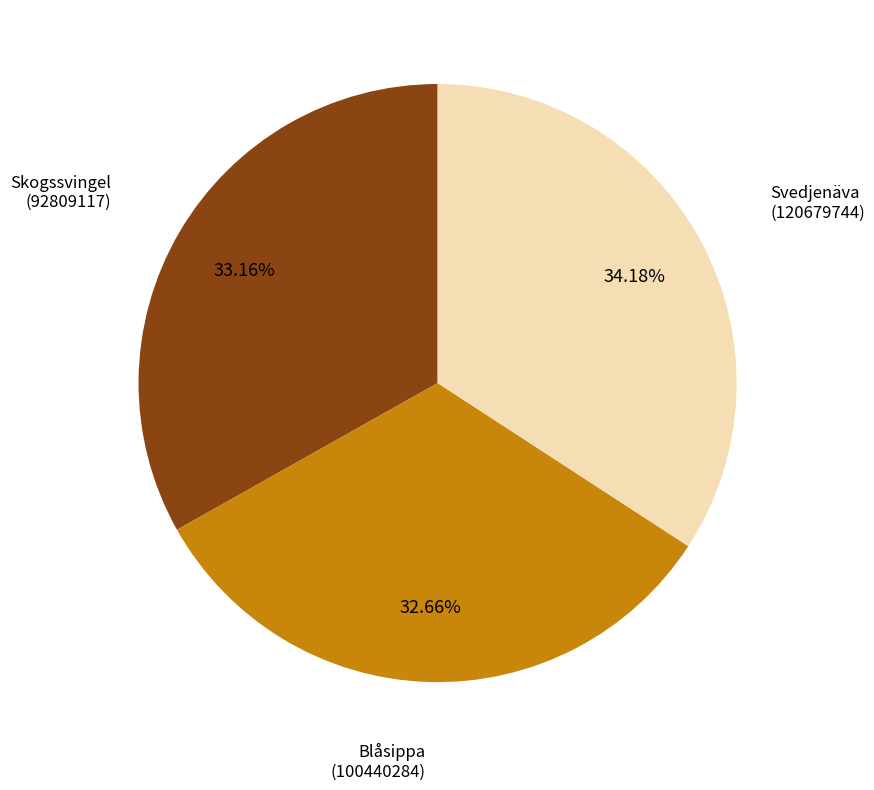

Which category has the biggest portion of the pie?

Svedjenäva (120679744)